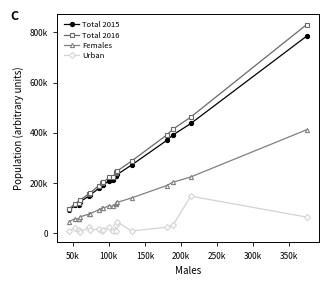

What are all the series names shown in the legend?

Total 2015, Total 2016, Females, Urban